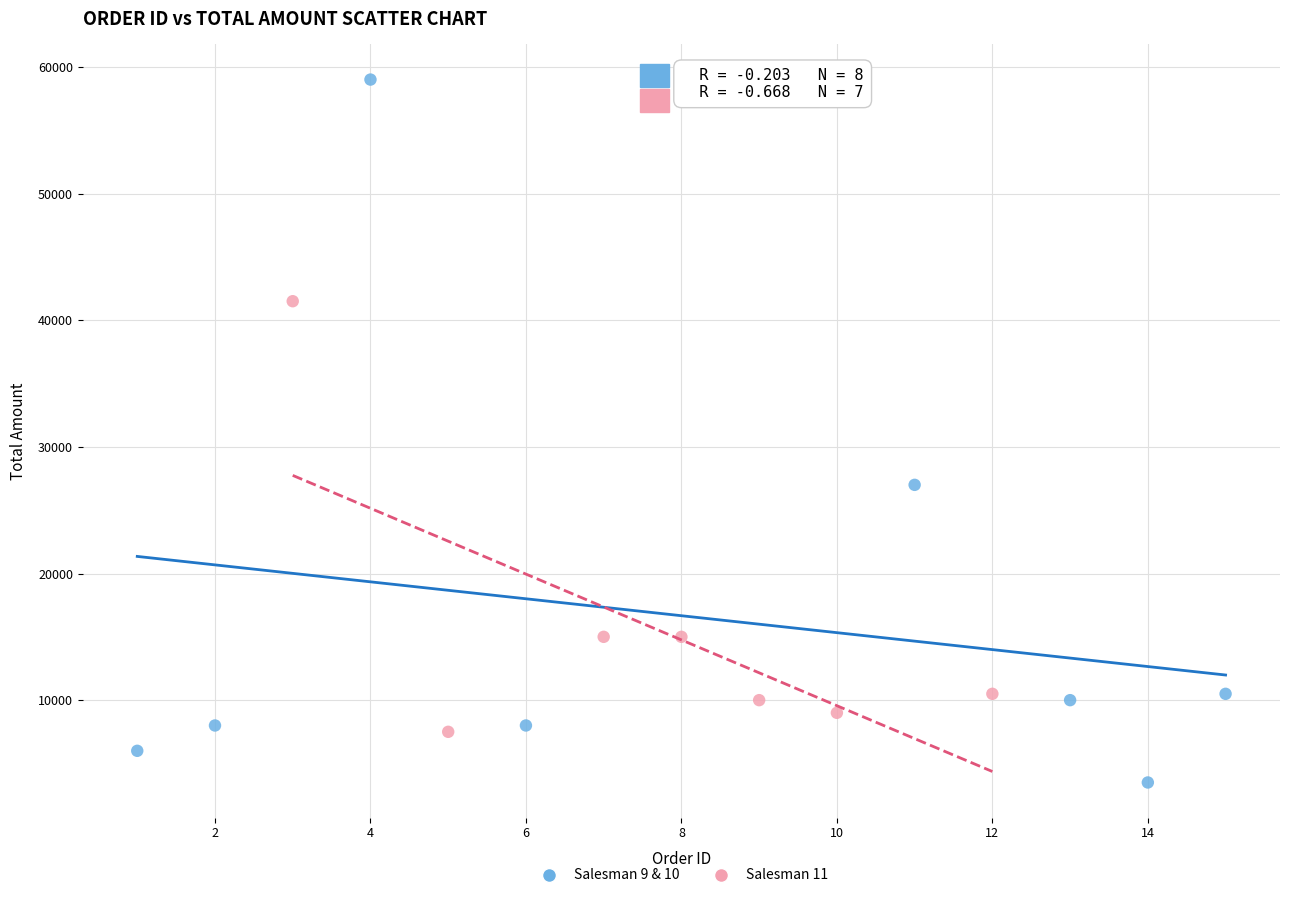

Which series reaches the minimum Y coordinate?

Salesman 9 & 10